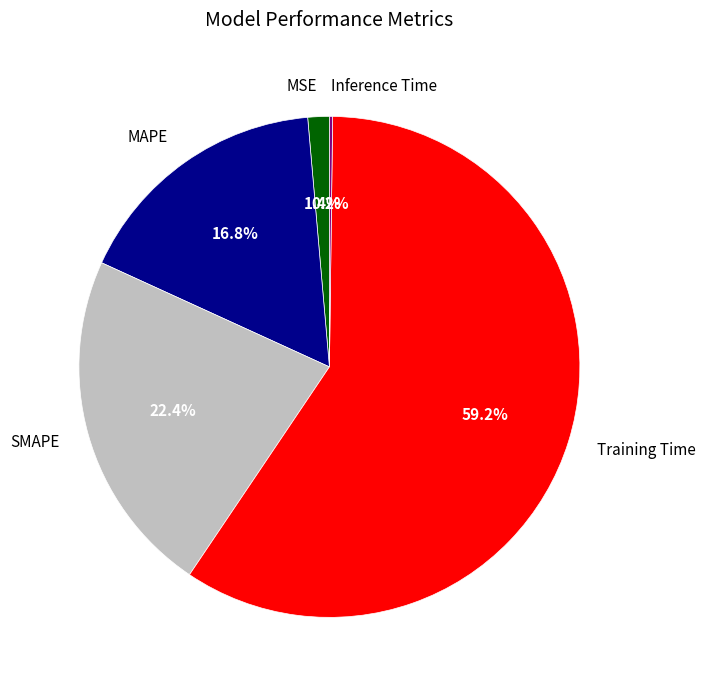

Is it true that SMAPE is 11% of the pie?

False